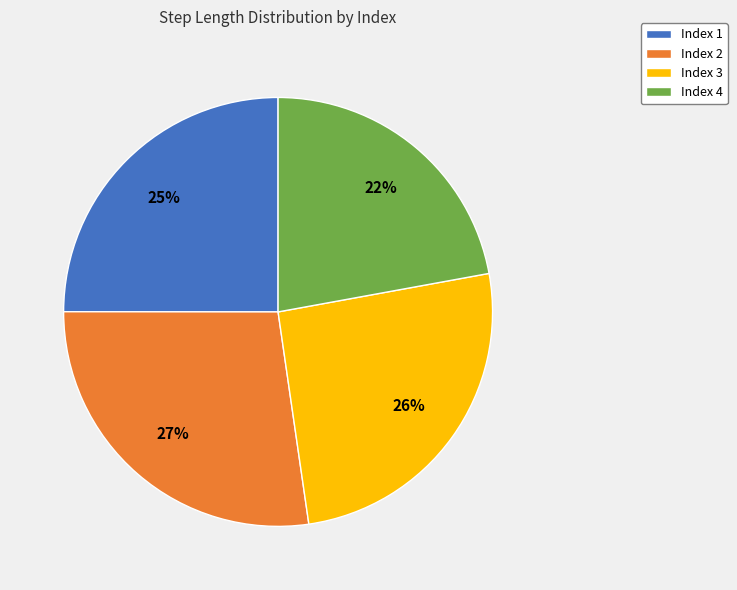

Between Index 4 and Index 2, which is larger?

Index 2